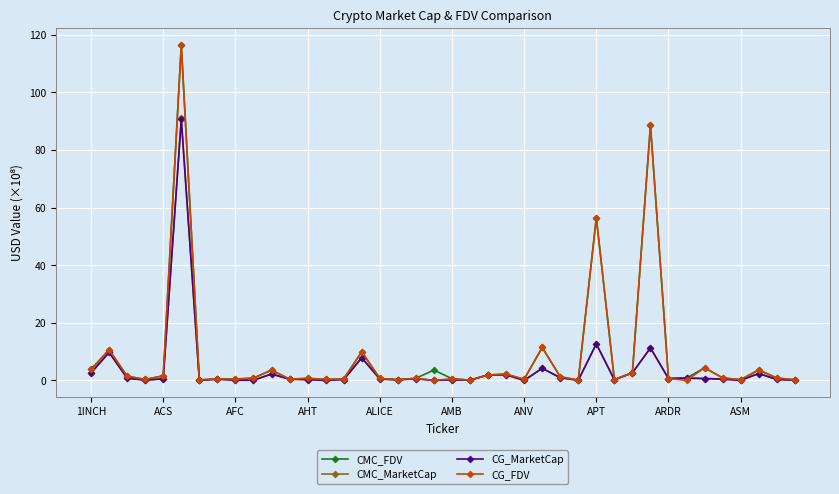

What is the maximum value shown in the chart?

116.6